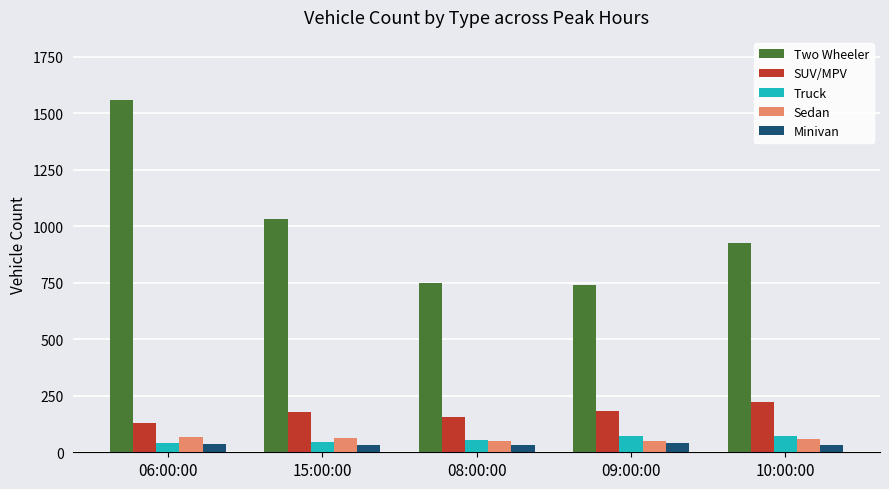

What is the average value of the SUV/MPV series?

174